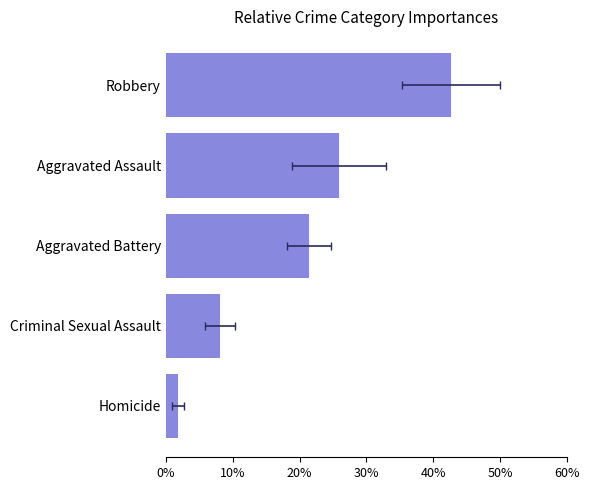

How many categories are shown in the chart?

5